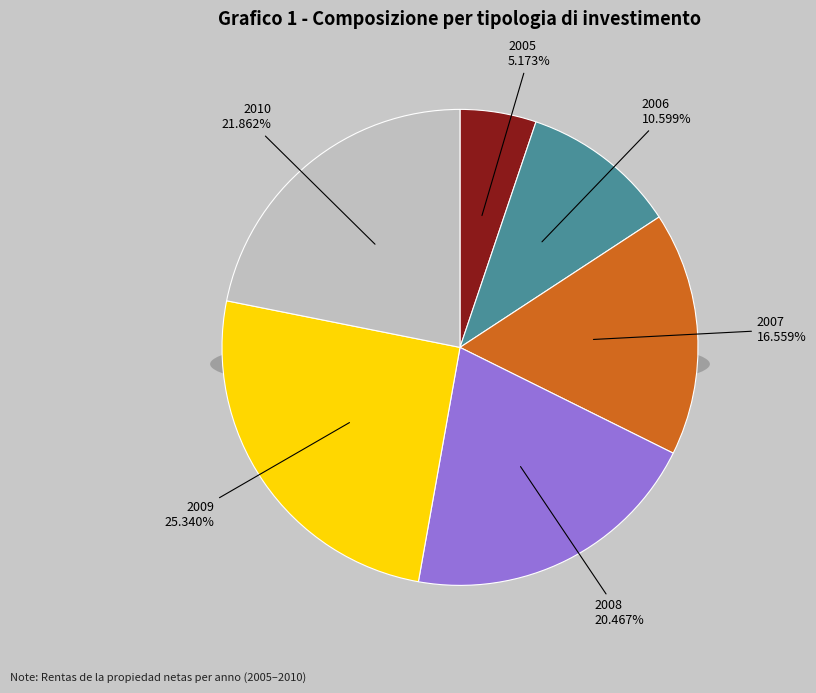

To the nearest percent, what is the difference between the 2005 and 2007 slice percentages?

11%